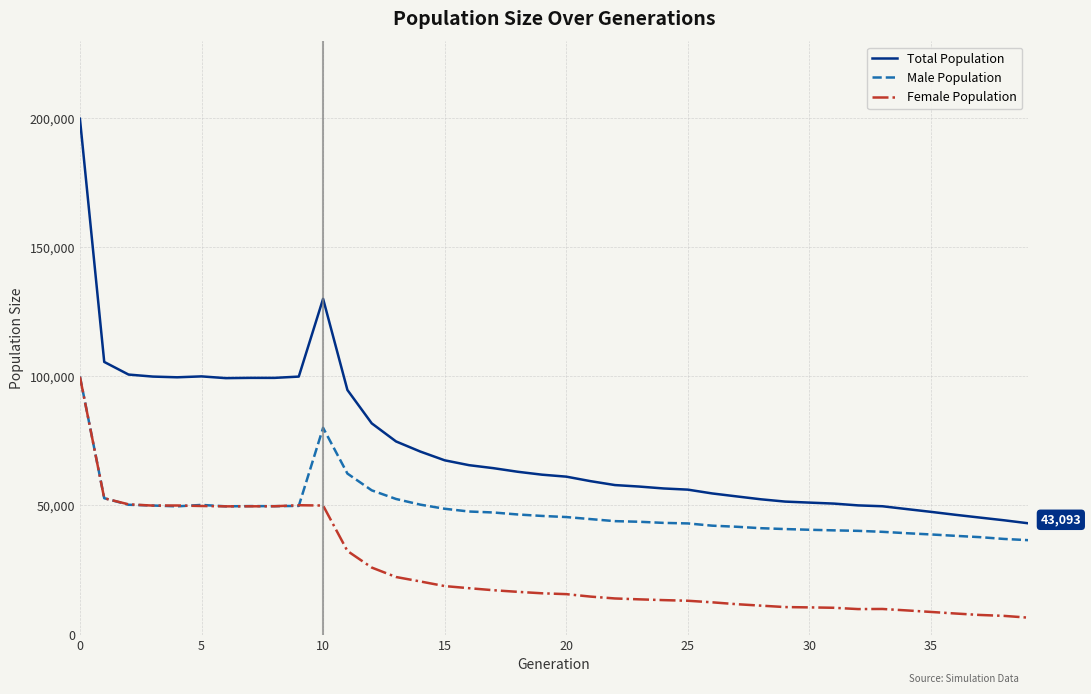

Which series has the widest spread of values?

Total Population